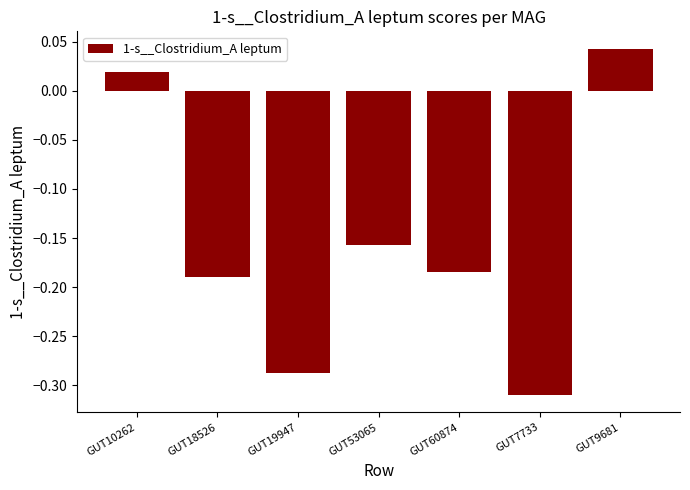

Which has a higher value, GUT7733 or GUT10262?

GUT10262